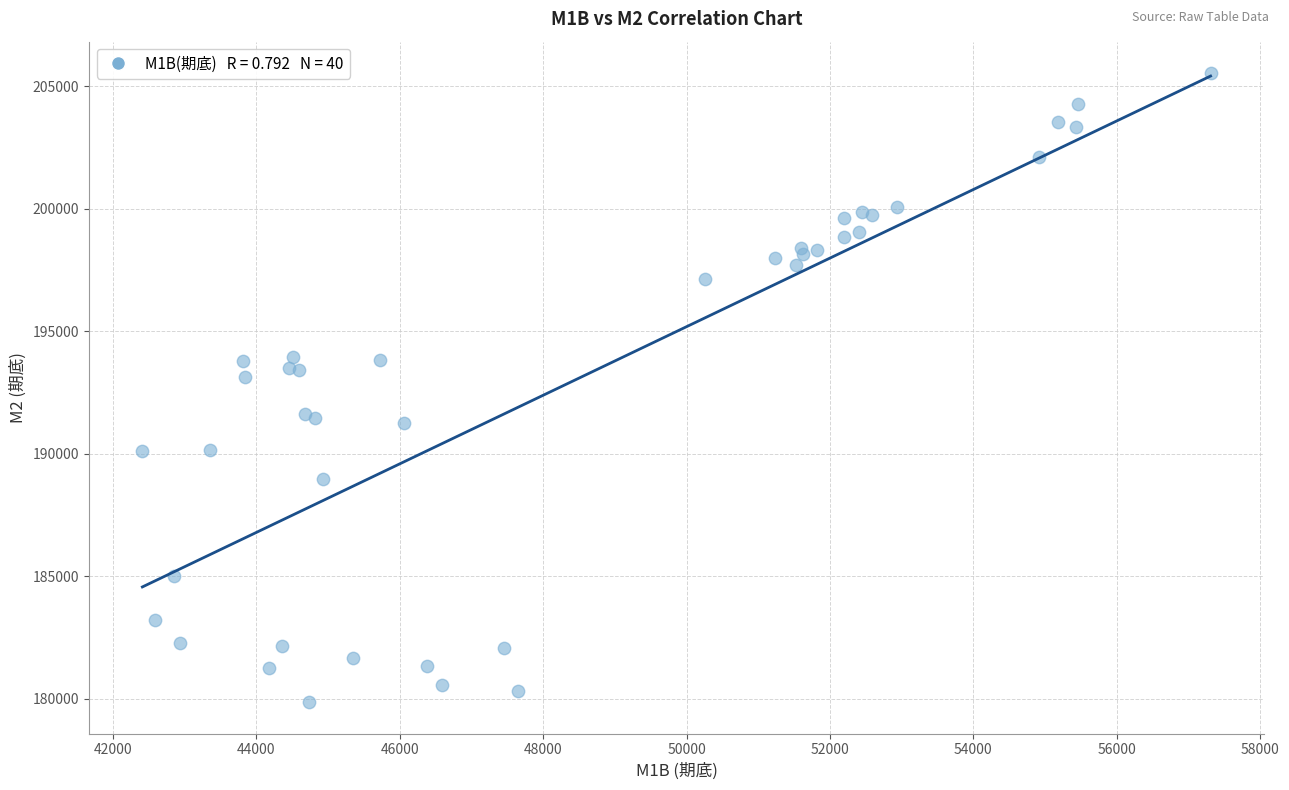

What Y value in the scatter plot is closest to 192691?

193119